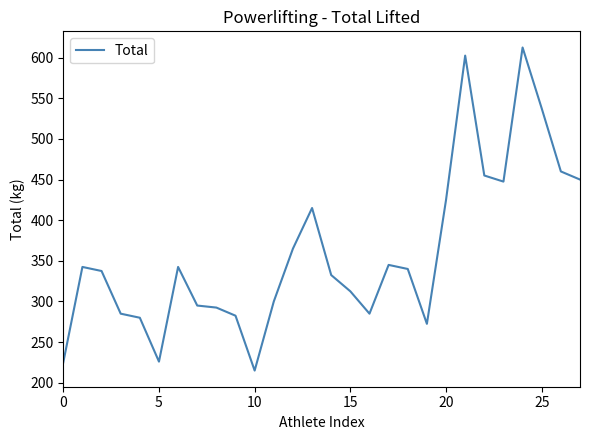

What is the minimum value shown in the chart?

215.0